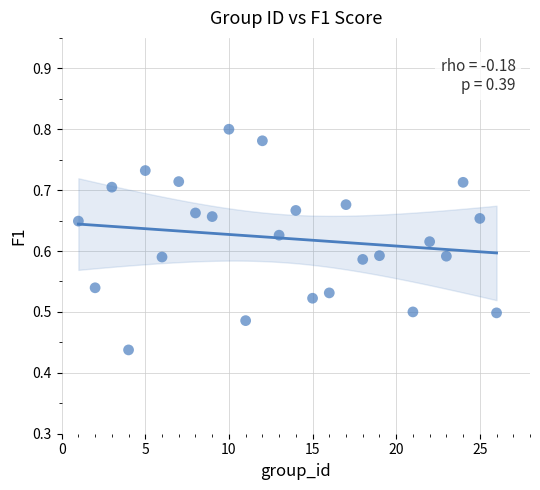

What is the range of X values (max minus min)?

25.0